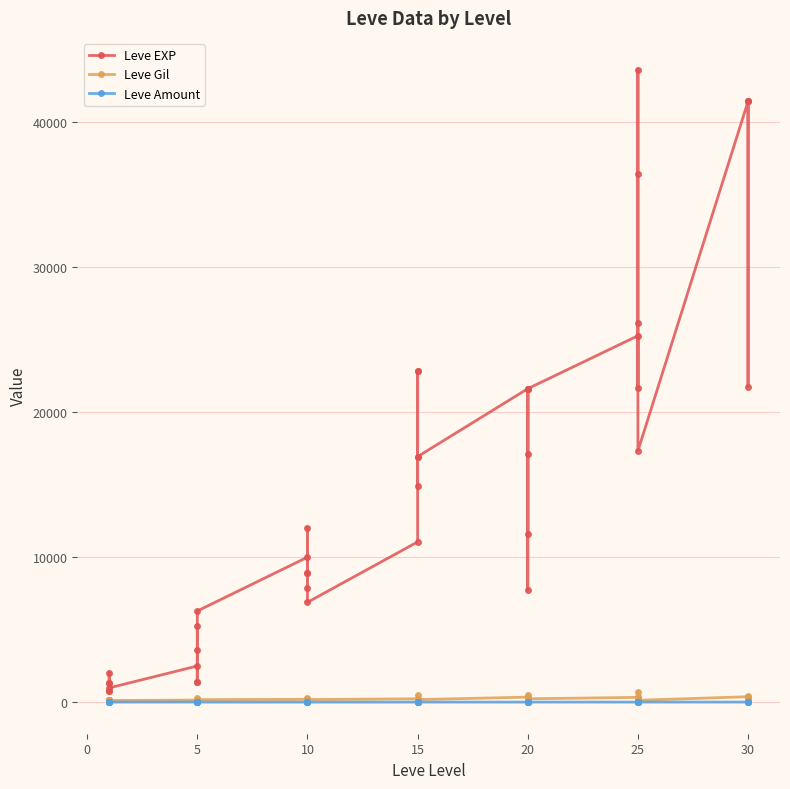

Reading left to right, what are all the values shown in this chart?

Leve EXP: 800	2040	1330	1330	800	980	2490	1420	5220	1420	3600	6280	9990	8930	12030	7880	8930	6880	11040	22790	14920	22790	16920	16920	21600	11560	17120	21600	7710	21600	25250	21650	26160	36390	43600	17310	41410	41410	21740	41410
Leve Gil: 113	114	114	115	112	112	139	169	293	140	170	169	191	169	230	168	284	175	230	468	172	234	170	174	344	101	485	281	101	230	326	229	203	379	715	126	372	296	175	440
Leve Amount: 1	1	1	1	3	1	3	1	1	1	1	1	1	3	1	3	1	1	1	1	3	1	3	3	1	3	1	3	3	3	1	1	1	1	1	3	3	3	1	1